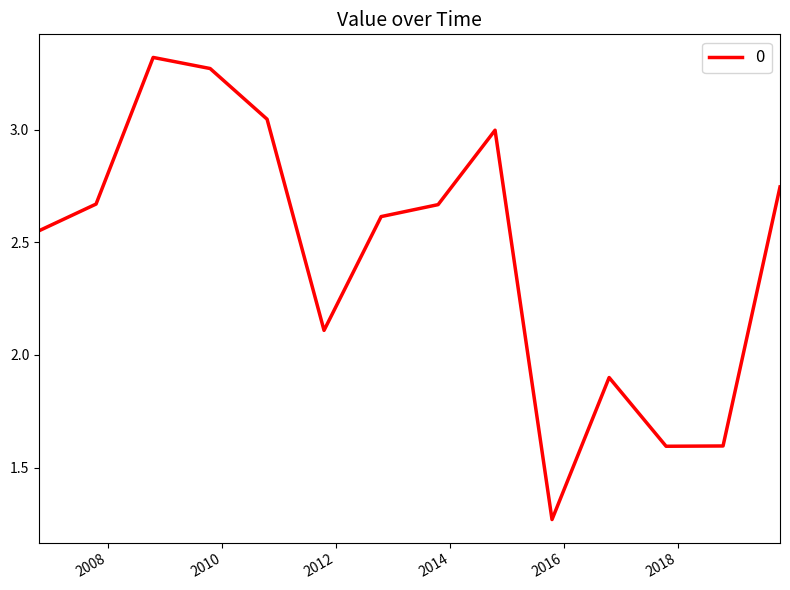

What is the difference between the maximum and minimum values?

2.1